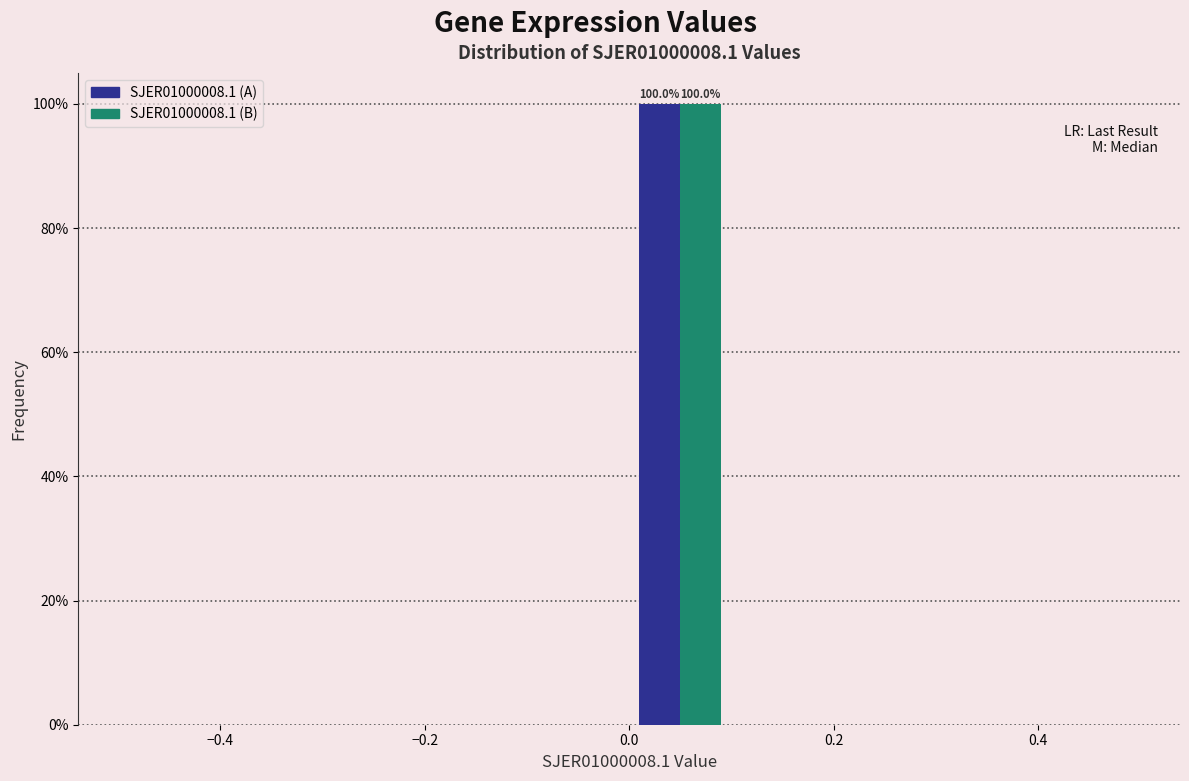

In the SJER01000008.1 (A) series, which range on the x-axis has the tallest bar?

0.0 to 0.1